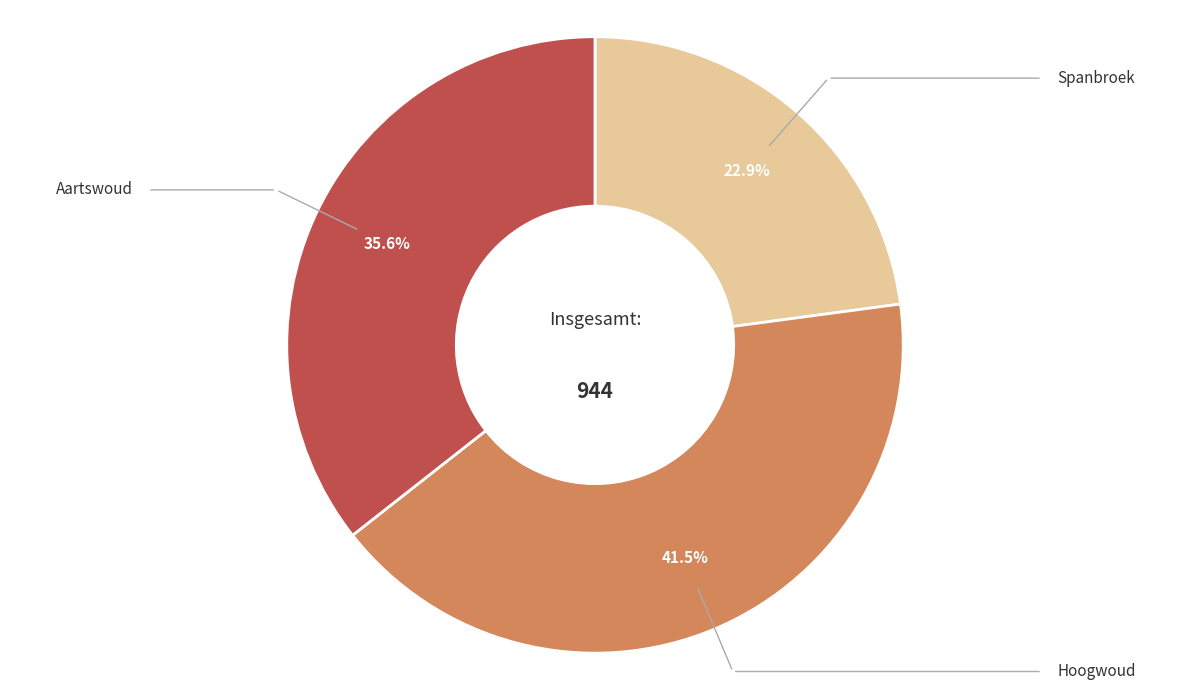

Is there any slice that represents more than half of the pie?

No